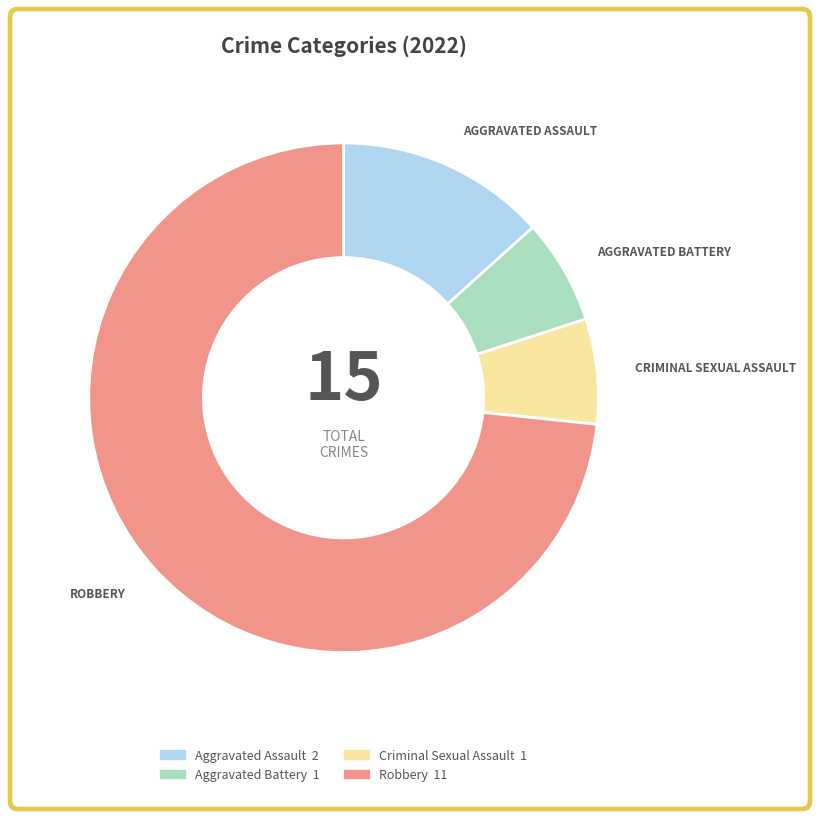

What is the ratio of the value at Aggravated Assault to the value at Aggravated Battery?

2.0